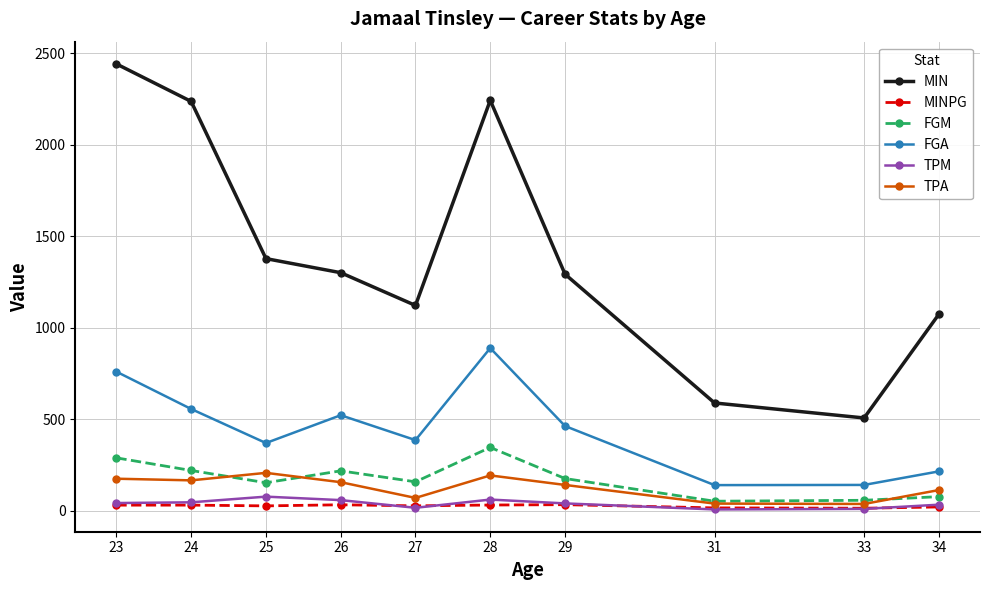

The TPA series shows 48.8 at 25. True or false?

False